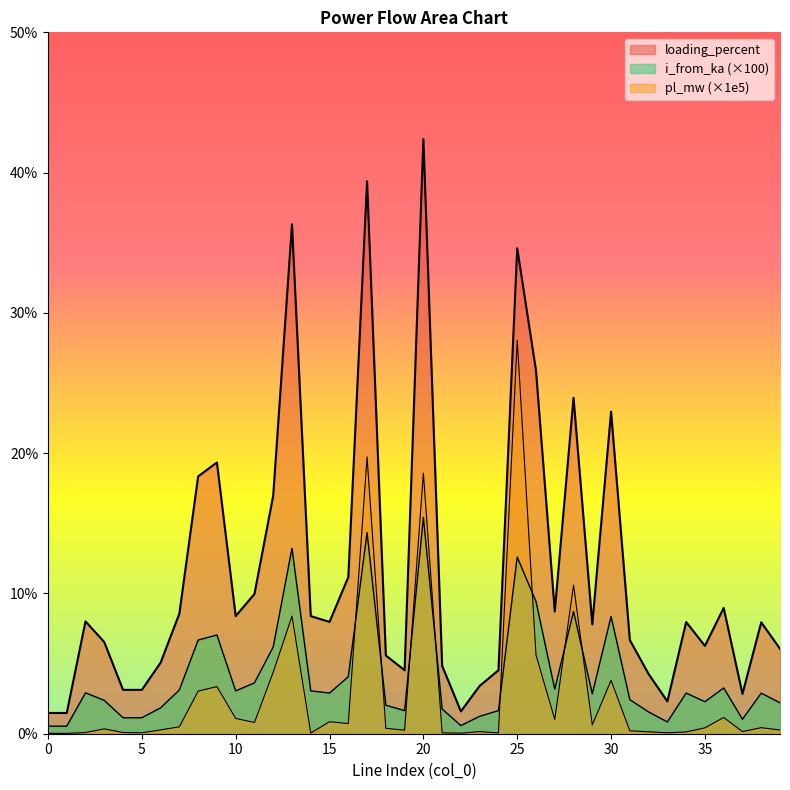

What is the sum of all pl_mw values?

116.0